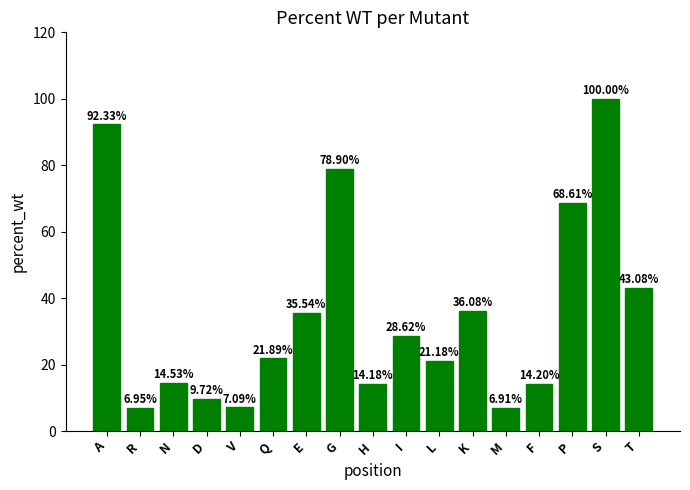

Which category has the lowest value across all series?

M